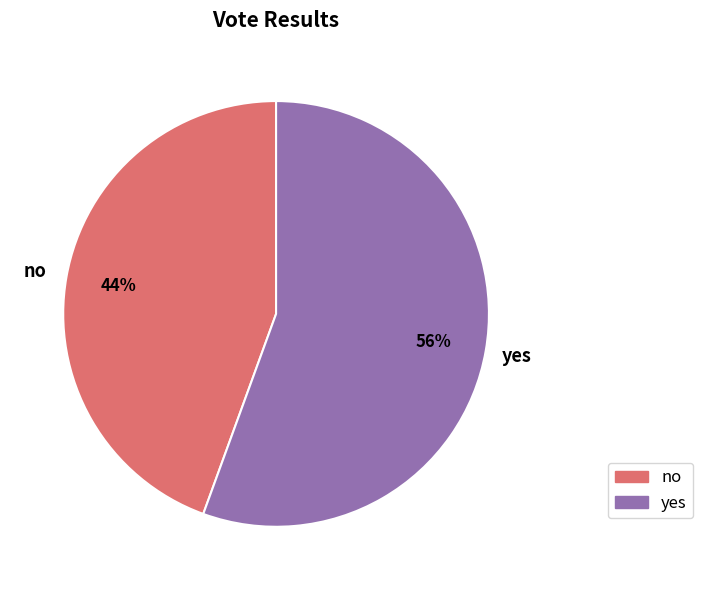

Rank the categories by value from highest to lowest.

yes, no